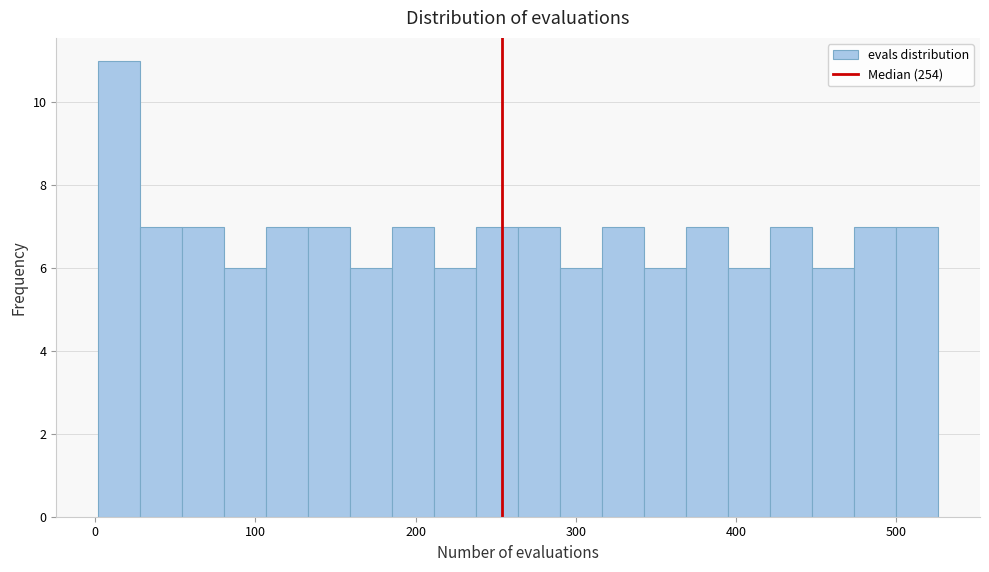

Read against the x-axis, roughly where is the centre of the tallest bar?

20